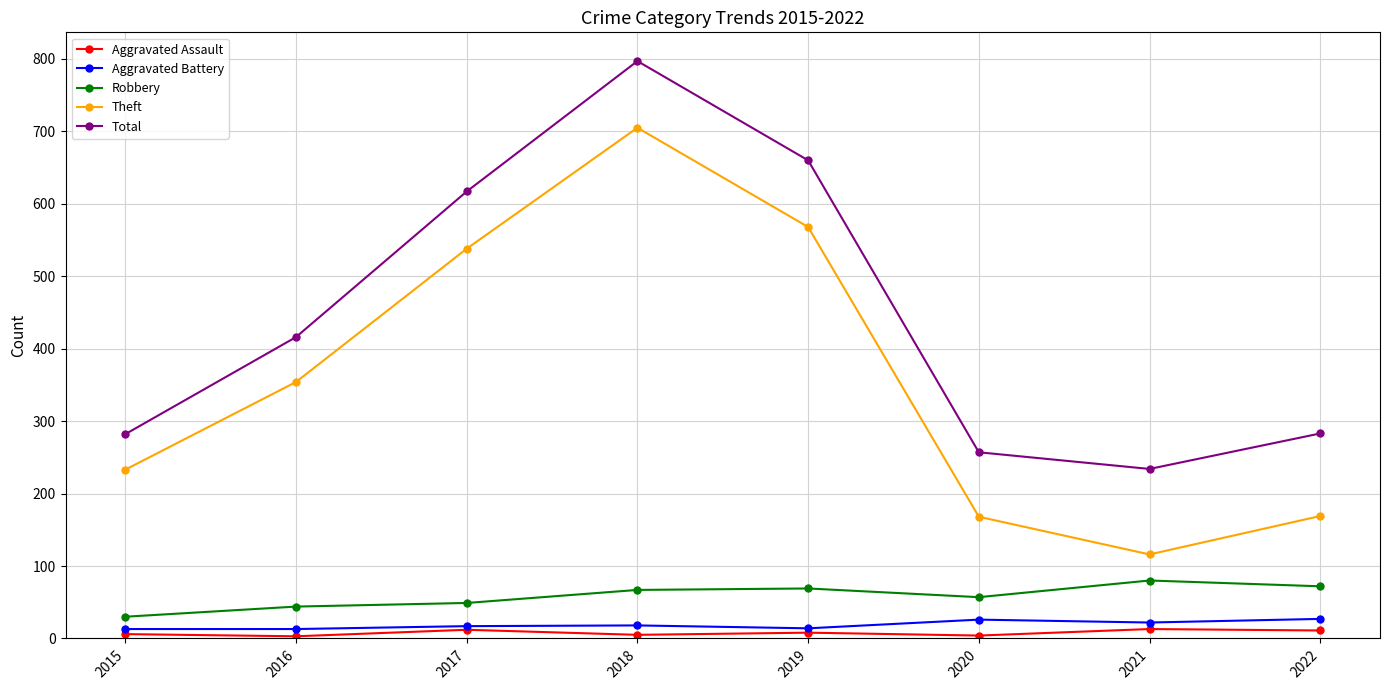

In Total, how many points are lower than both neighbors (excluding endpoints)?

1